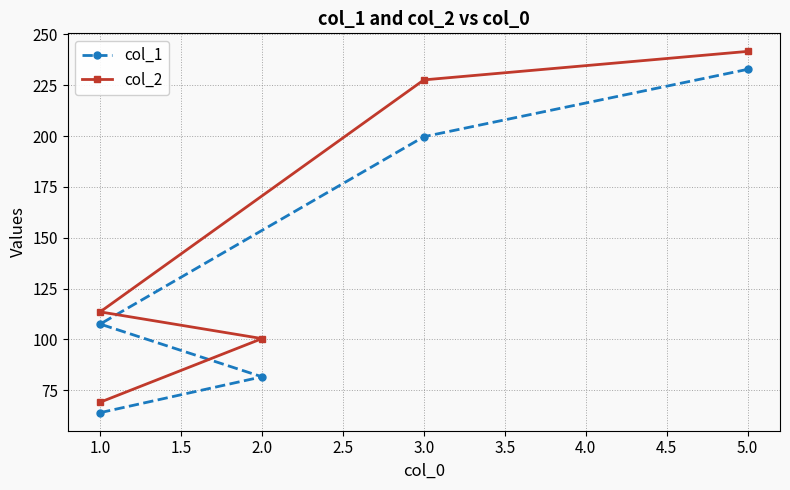

Is this an area chart (filled region under the line)?

No